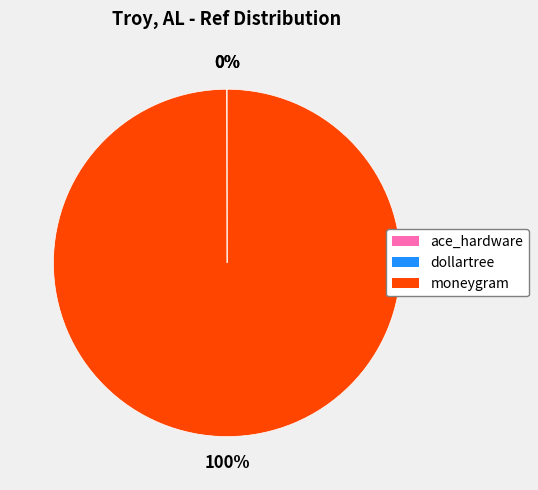

To the nearest percent, what portion does moneygram represent?

100%